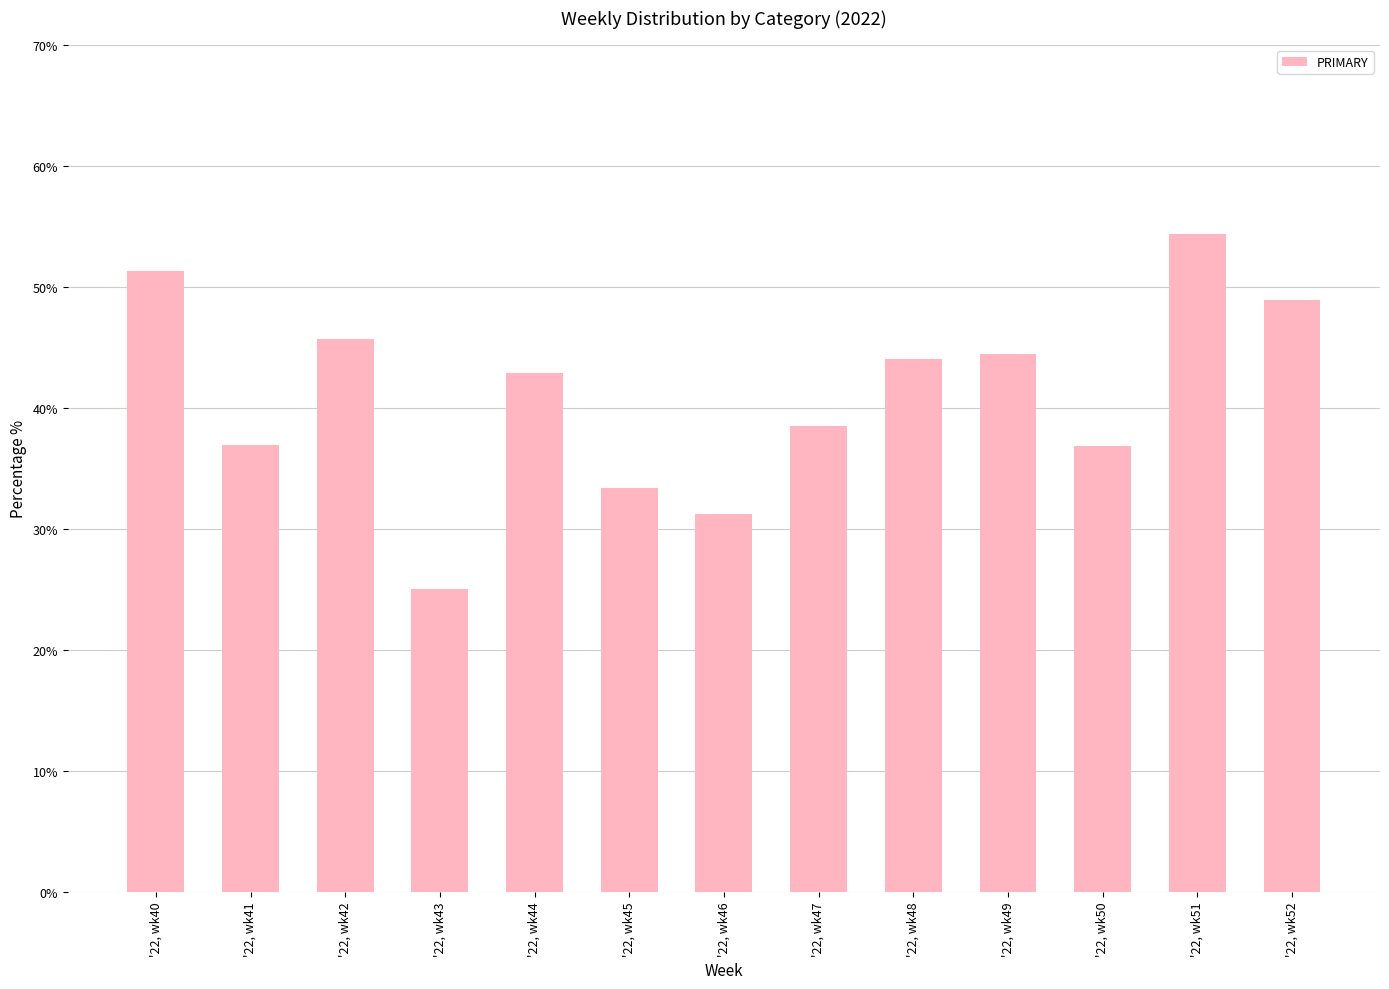

Approximately how many times larger is the value at '22, wk41 compared to '22, wk46?

1.2